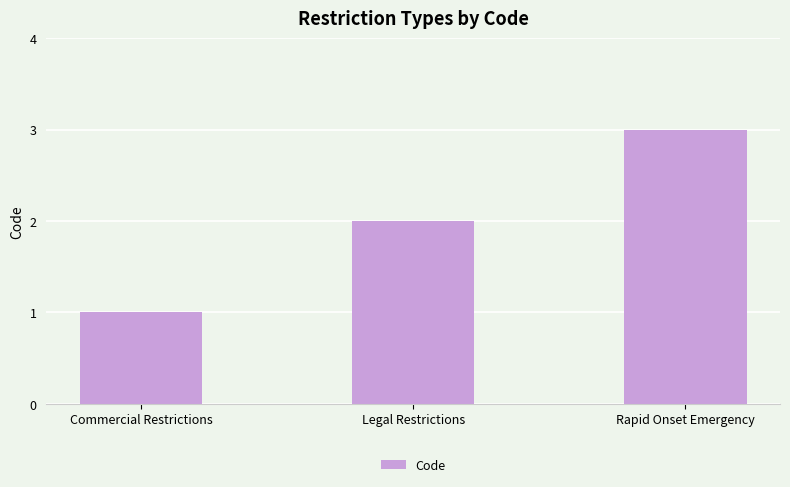

Read the value at Commercial Restrictions.

1